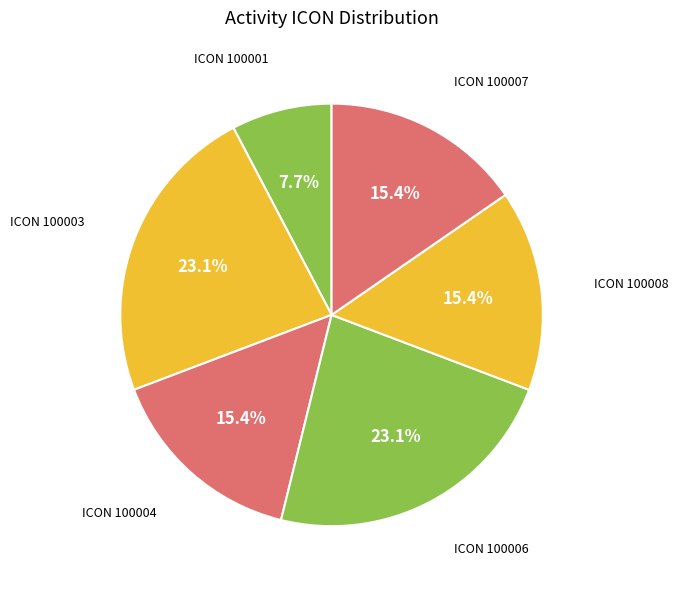

Count the number of slices in the pie.

6